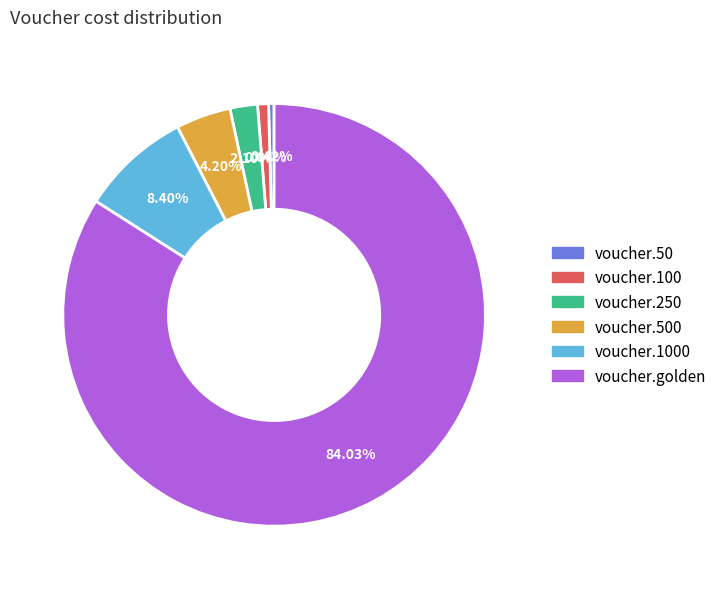

Which has a higher value, voucher.1000 or voucher.250?

voucher.1000